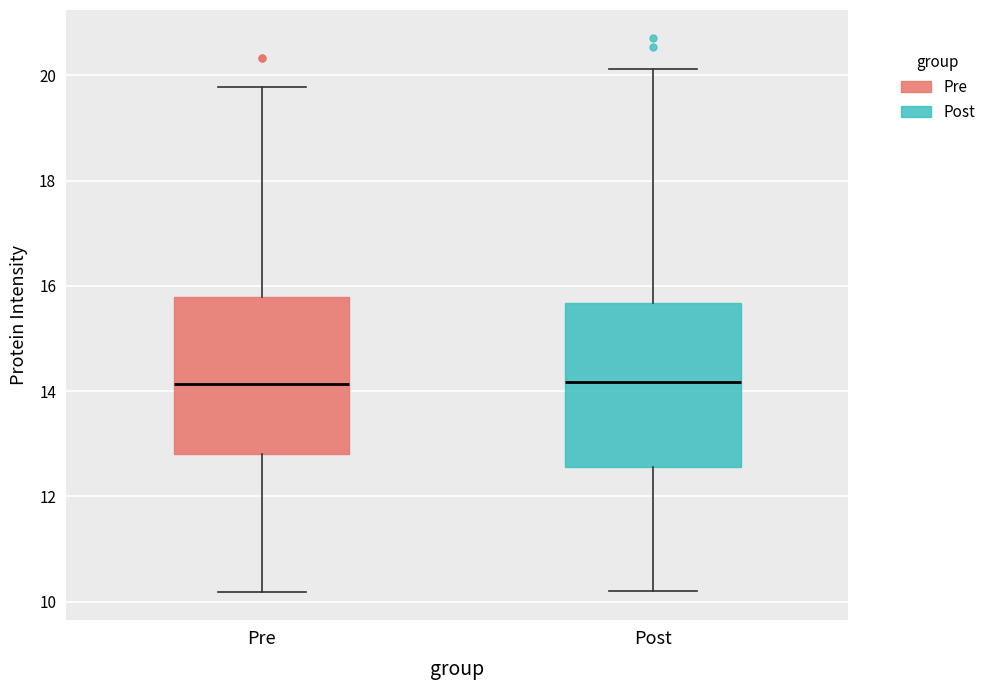

Reading left to right, read every box against the y-axis: the position of its median line, the range the box covers, and the ends of its whiskers. The values are not printed on the chart, so give them approximately, as read against the axis.

Pre: median 14.2, box 12.8 to 15.8, whiskers 10.2 to 19.8
Post: median 14.2, box 12.6 to 15.6, whiskers 10.2 to 20.2